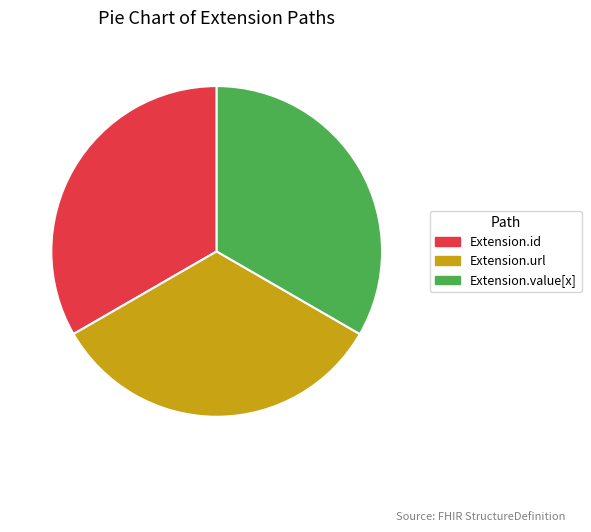

Do Extension.value[x] and Extension.id together represent more than half of the pie?

Yes